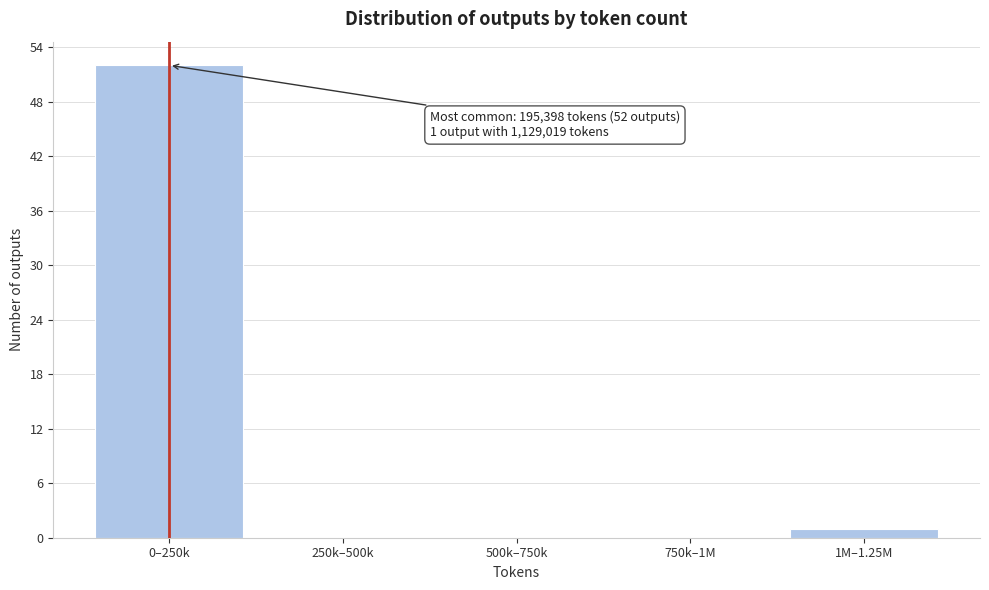

Reading left to right, list all the values displayed in this chart.

0–250k=52	250k–500k=0	500k–750k=0	750k–1M=0	1M–1.25M=1